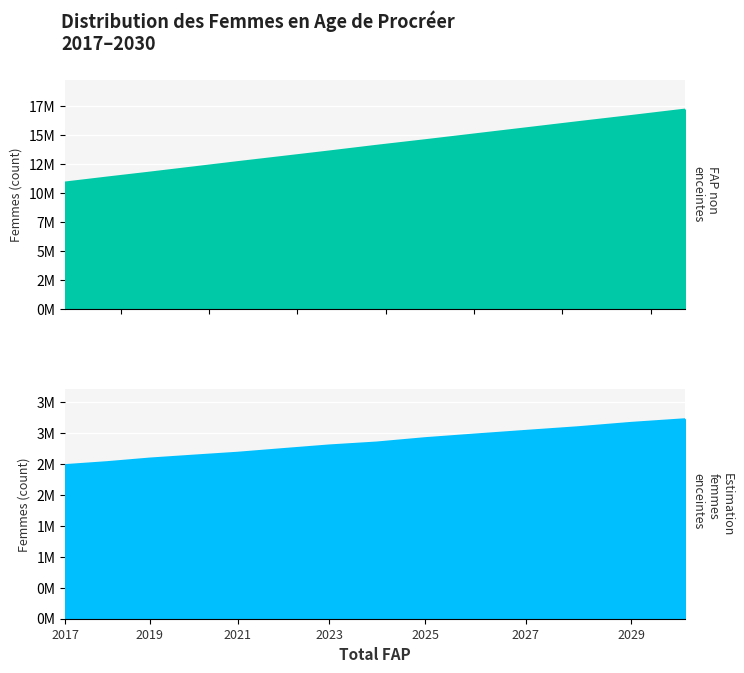

Reading right to left, transcribe all the data shown in this chart.

FAP non enceintes: 2030=17165139.1	2029=16613455.2	2028=16082325.0	2027=15550202.1	2026=15032265.2	2025=14530354.3	2024=14048879.1	2023=13560643.6	2022=13098634.7	2021=12645913.8	2020=12188008.3	2019=11742062.8	2018=11314876.9	2017=10889222.4
Estimation des femmes enceintes: 2030=3221588.9	2029=3162800.8	2028=3092255.0	2027=3033466.9	2026=2974678.8	2025=2915890.7	2024=2845344.9	2023=2798314.4	2022=2739526.3	2021=2680738.2	2020=2633707.7	2019=2586677.2	2018=2527889.1	2017=2480858.6